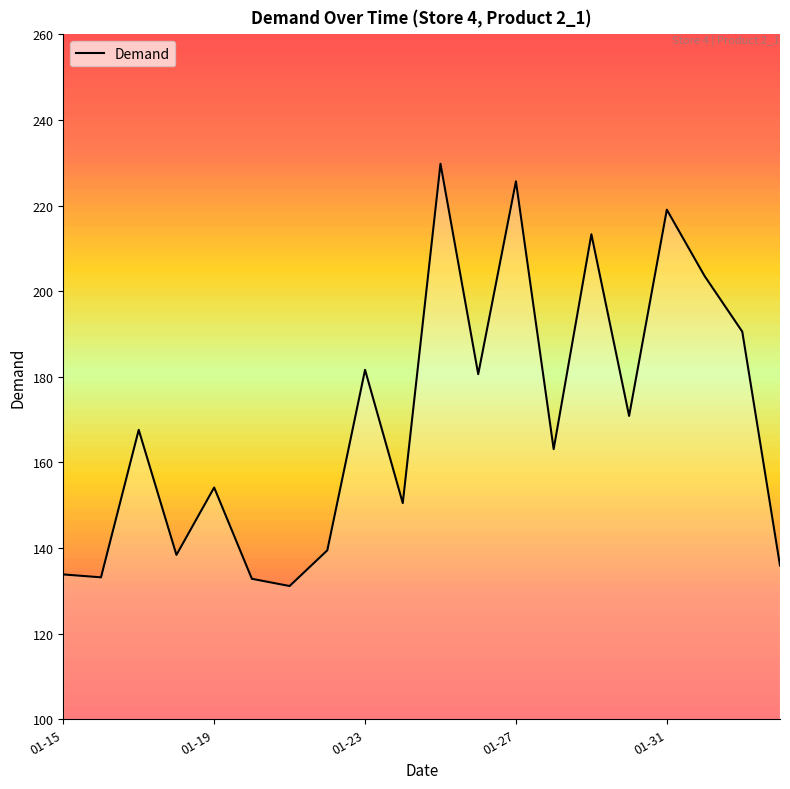

What is the maximum value shown in the chart?

229.8